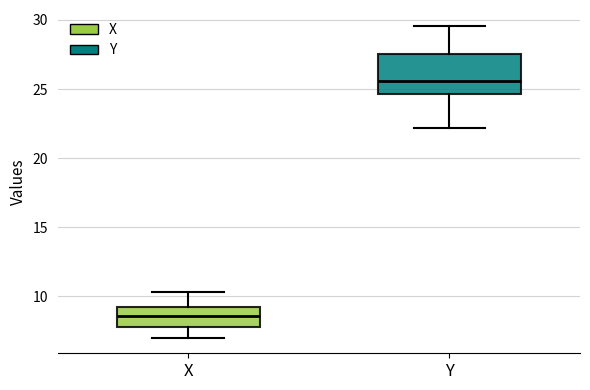

Which box is the tallest, from its lower edge to its upper edge?

Y